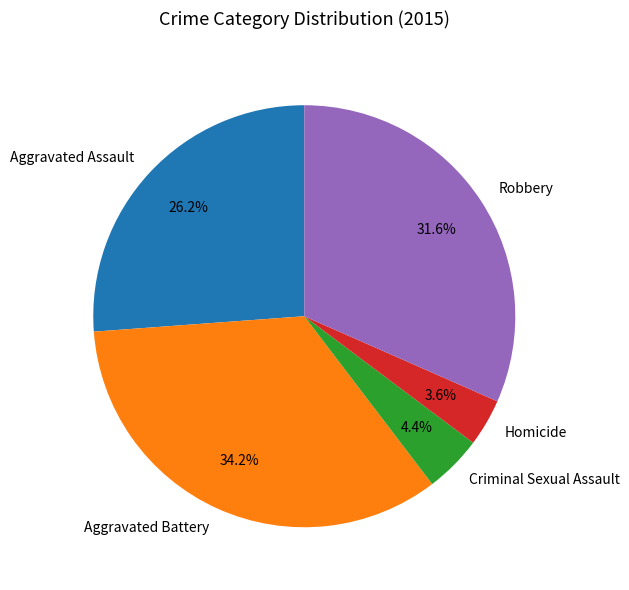

How much of the chart is everything except Robbery?

68.4%